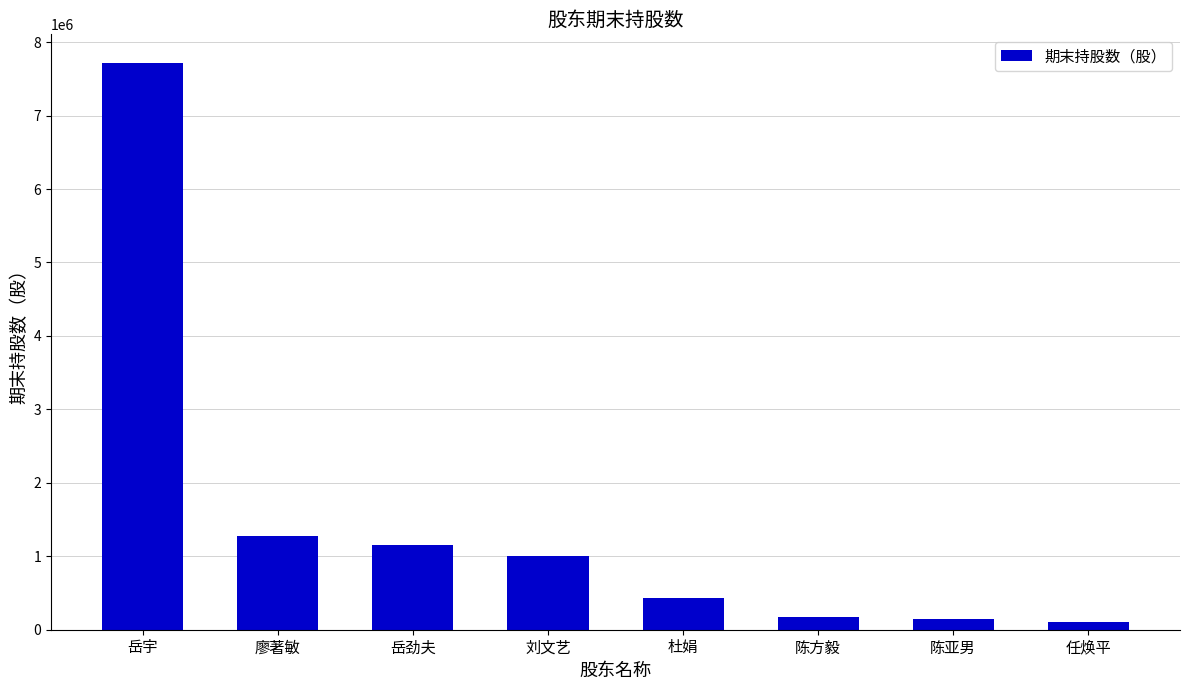

Count the number of categories in the chart.

8